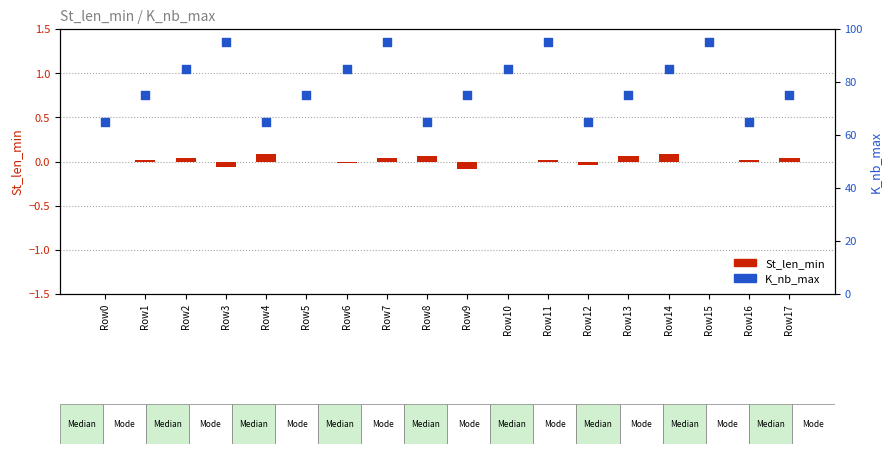

Which series has the largest total across all categories?

K_nb_max